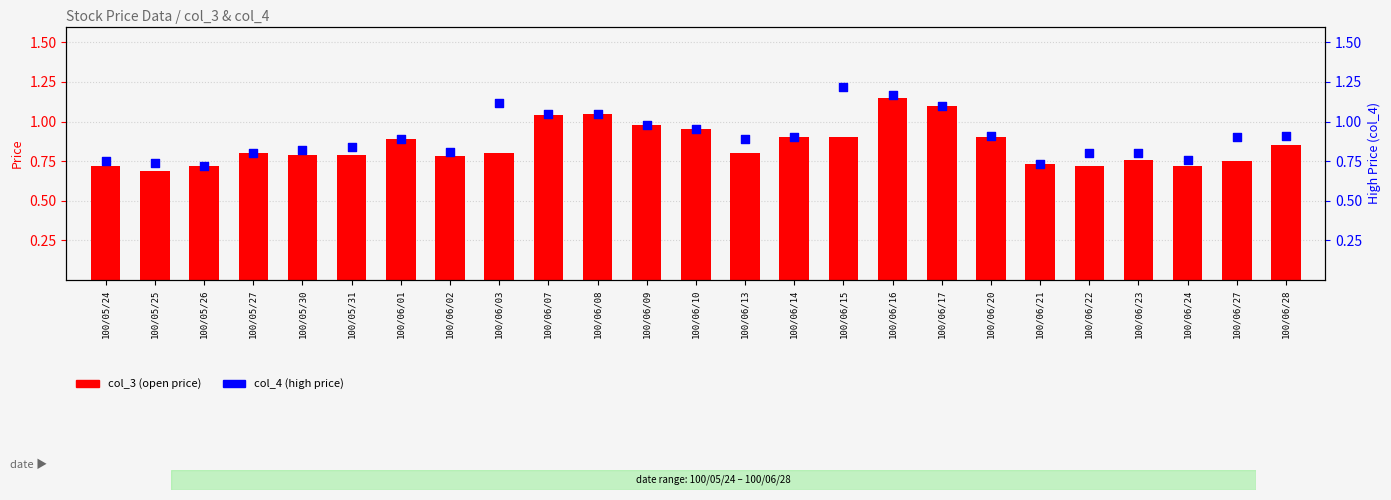

What are all the series names shown in the legend?

col_3 (open price), col_4 (high price)